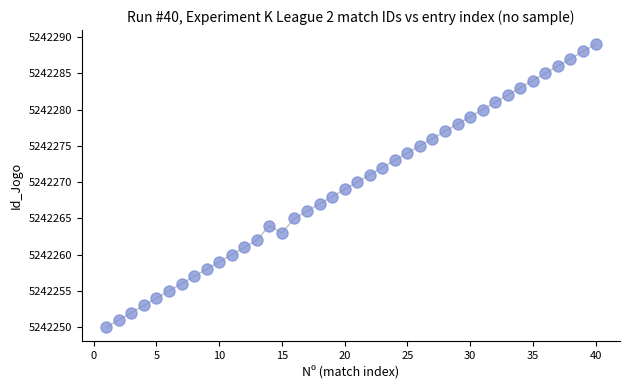

What is the range of X values (max minus min)?

39